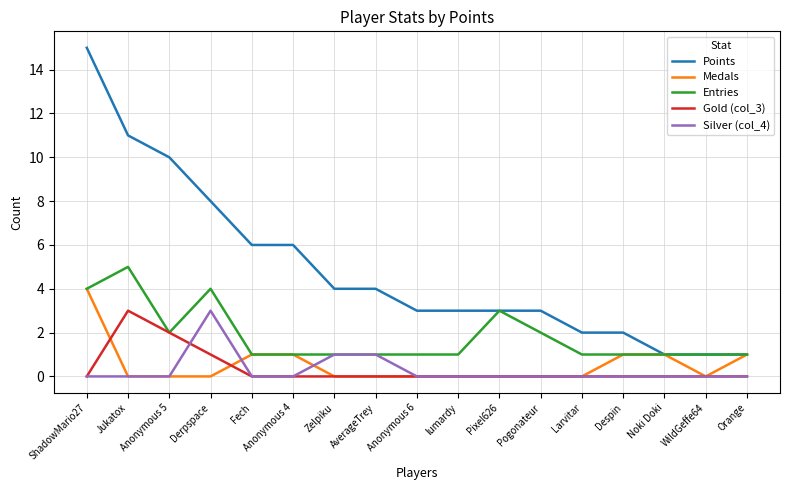

How many lines are shown in the chart?

5